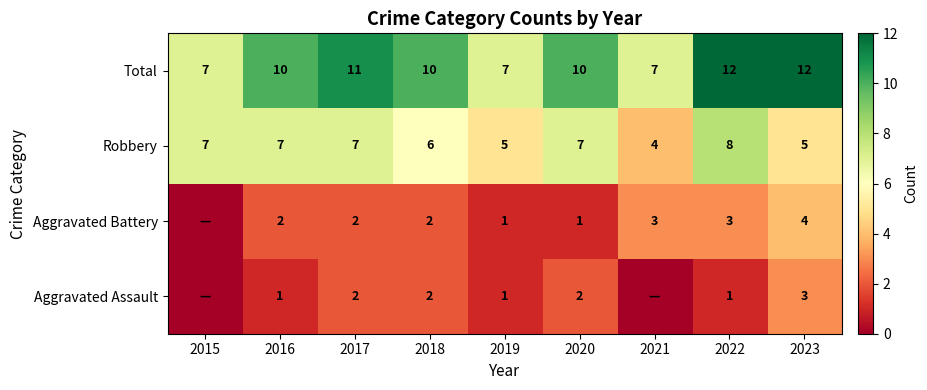

What is the difference between the Robbery values at 2018 and 2020?

1